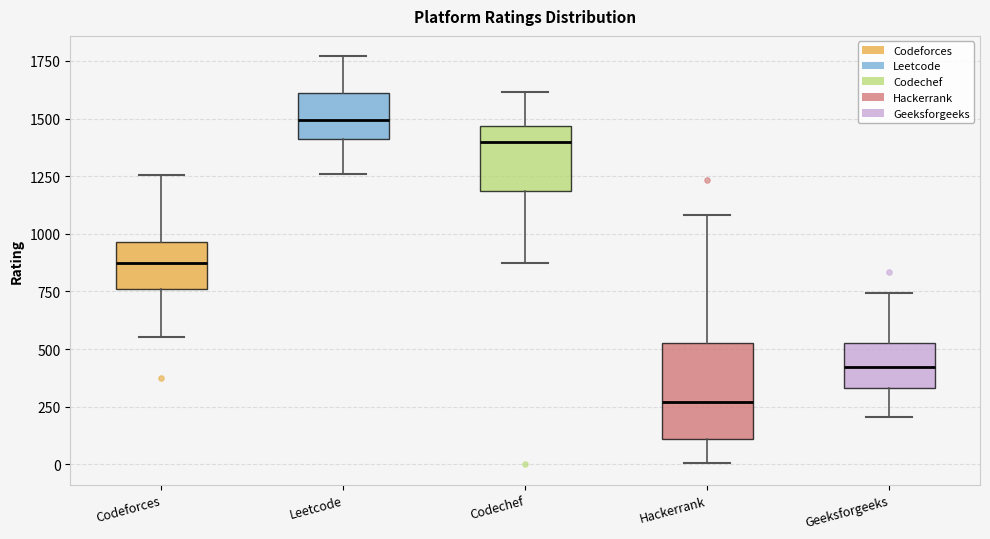

Comparing the boxes themselves (not the whiskers), which one is the tallest?

Hackerrank